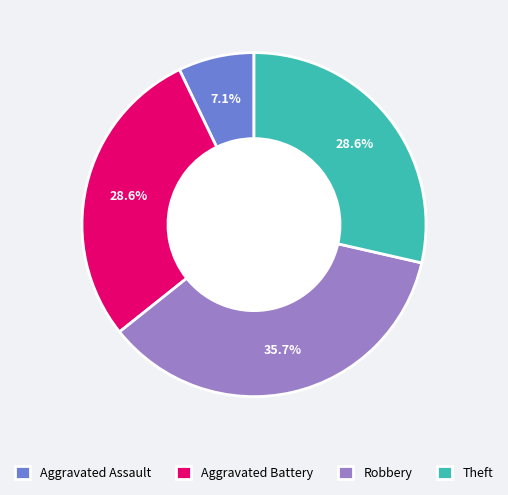

Between Aggravated Assault and Aggravated Battery, which is larger?

Aggravated Battery